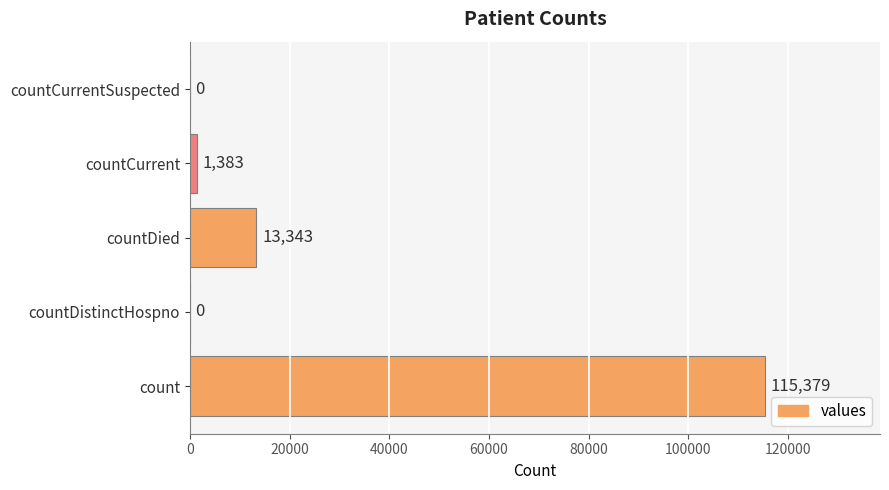

Reading bottom to top, list all the values displayed in this chart.

count=115379	countDistinctHospno=0	countDied=13343	countCurrent=1383	countCurrentSuspected=0